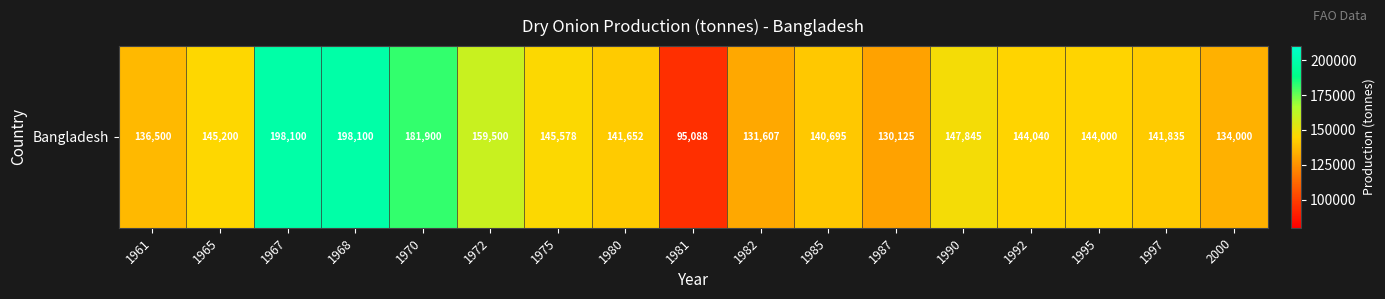

What is the difference between the second highest and second lowest values?

67975